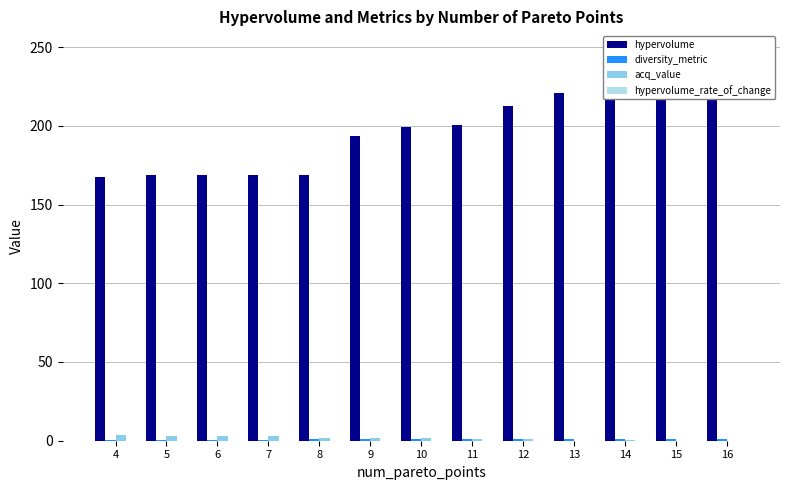

What is the minimum value for hypervolume?

167.3